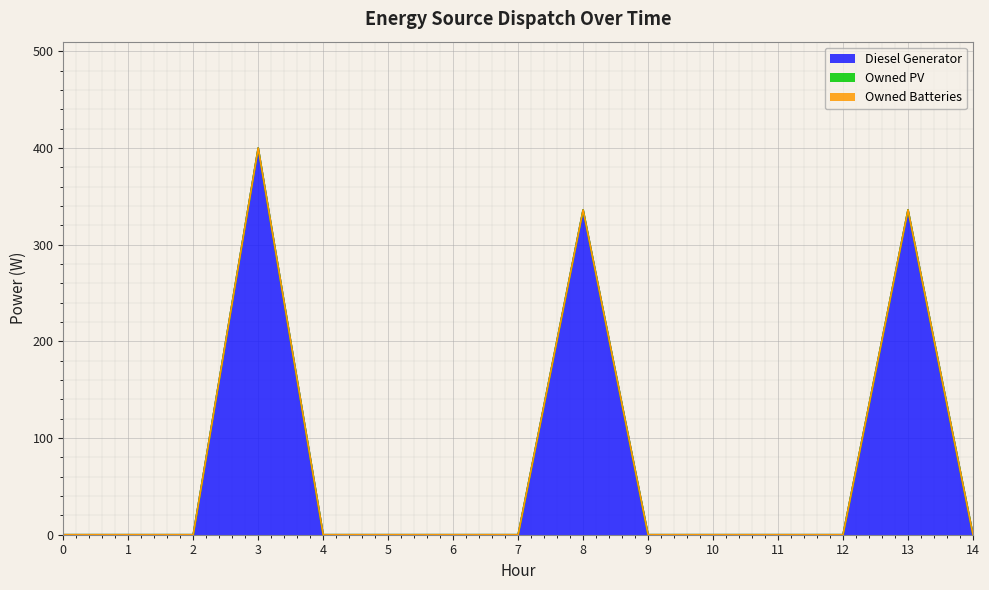

What are all the series names shown in the legend?

Diesel Generator, Owned PV, Owned Batteries